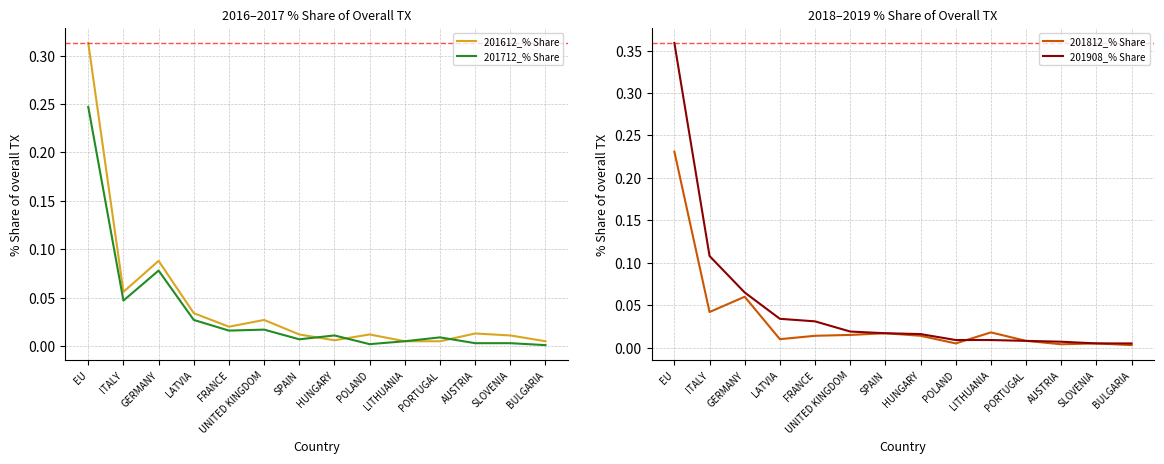

Reading left to right, what are all the values shown in this chart?

201612_% Share: 0.3	0.1	0.1	0.0	0.0	0.0	0.0	0.0	0.0	0.0	0.0	0.0	0.0	0.0
201712_% Share: 0.2	0.0	0.1	0.0	0.0	0.0	0.0	0.0	0.0	0.0	0.0	0.0	0.0	0.0
201812_% Share: 0.2	0.0	0.1	0.0	0.0	0.0	0.0	0.0	0.0	0.0	0.0	0.0	0.0	0.0
201908_% Share: 0.4	0.1	0.1	0.0	0.0	0.0	0.0	0.0	0.0	0.0	0.0	0.0	0.0	0.0